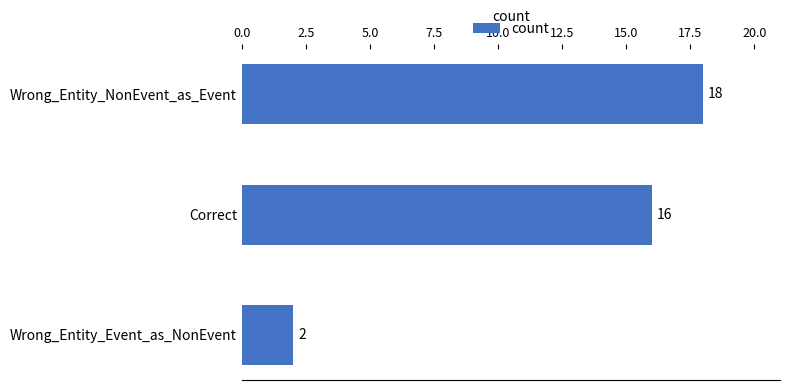

What position from the top is Wrong_Entity_NonEvent_as_Event?

1